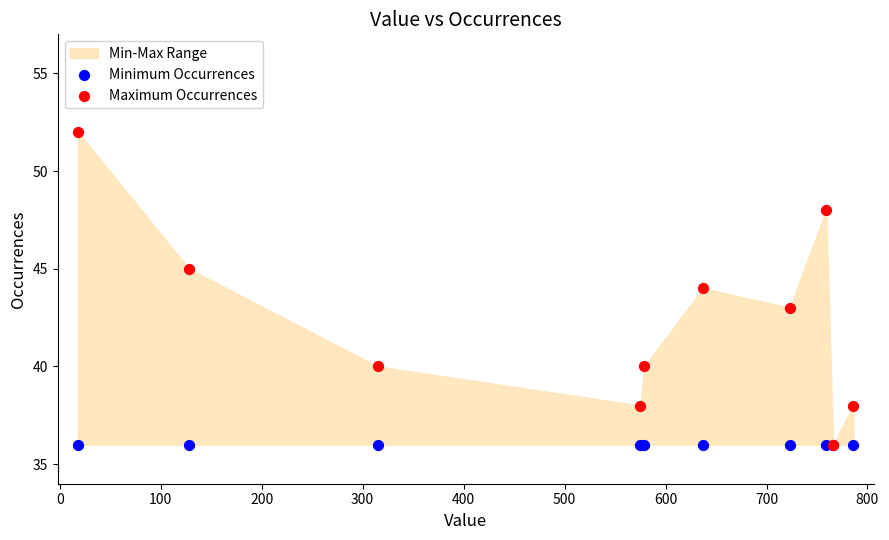

Which series has the largest Y range (max minus min)?

Maximum Occurrences